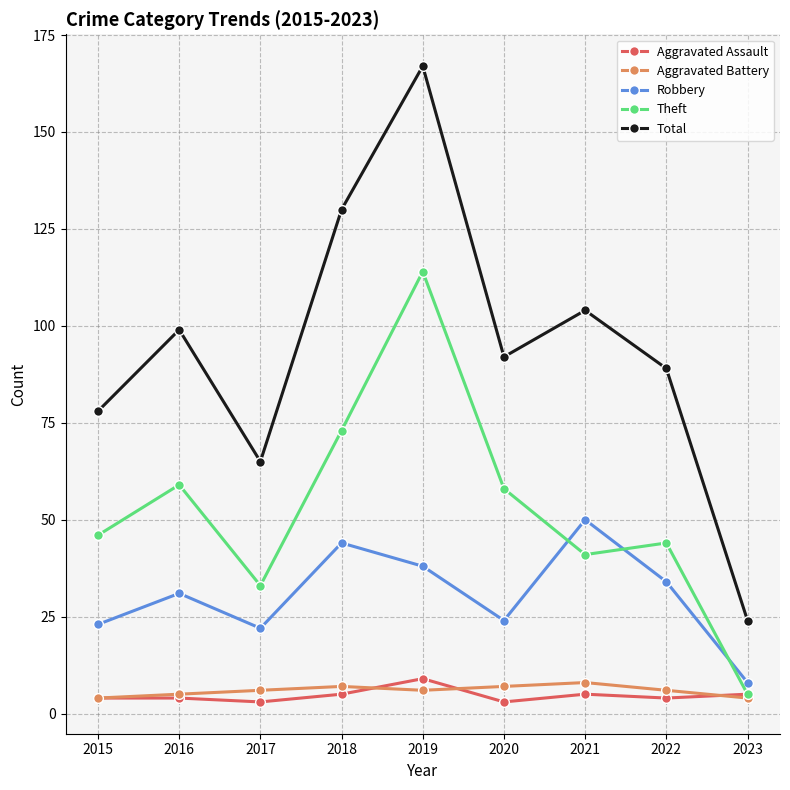

What is the total value across all series at 2022?

177